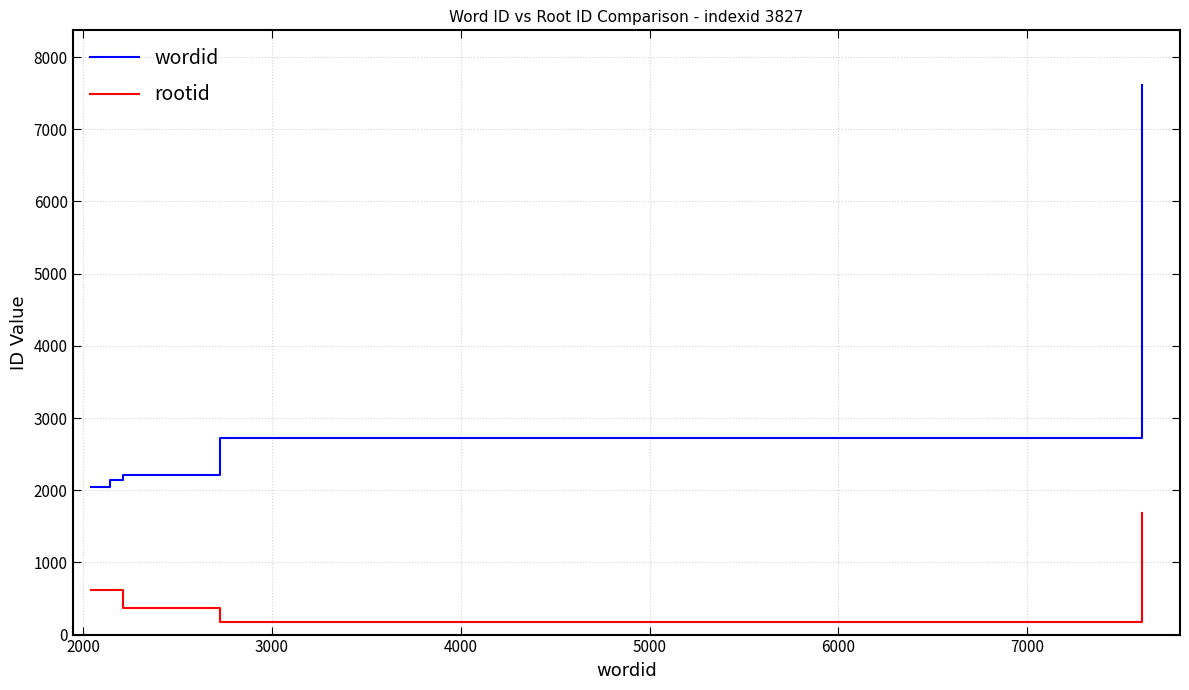

Which series has the largest total across all categories?

wordid